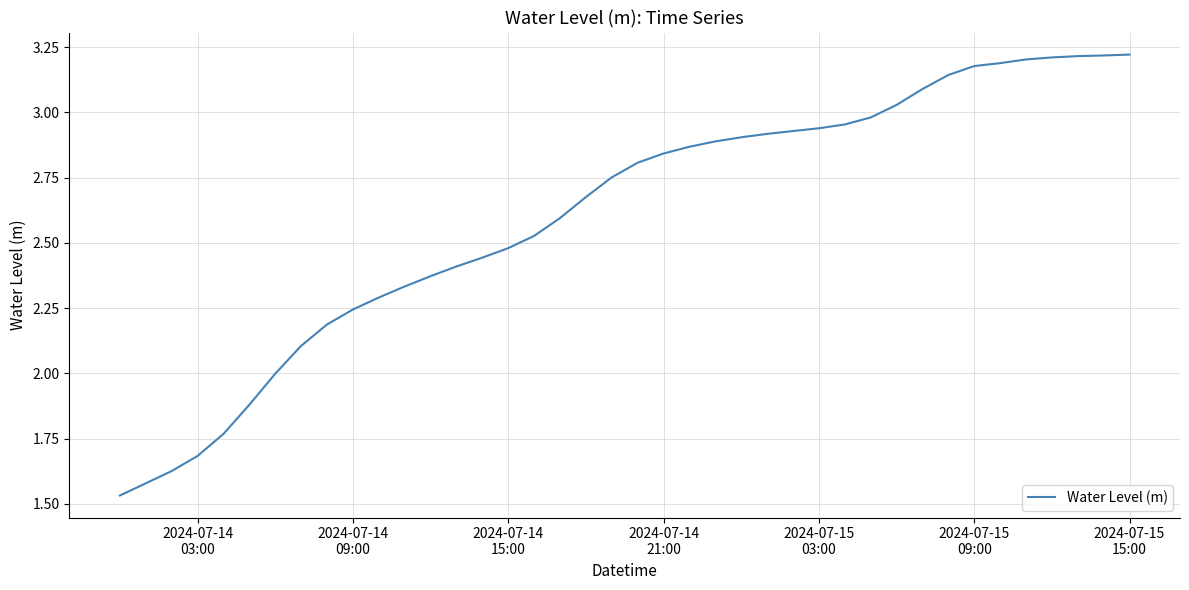

What is the difference between the maximum and minimum values?

1.7